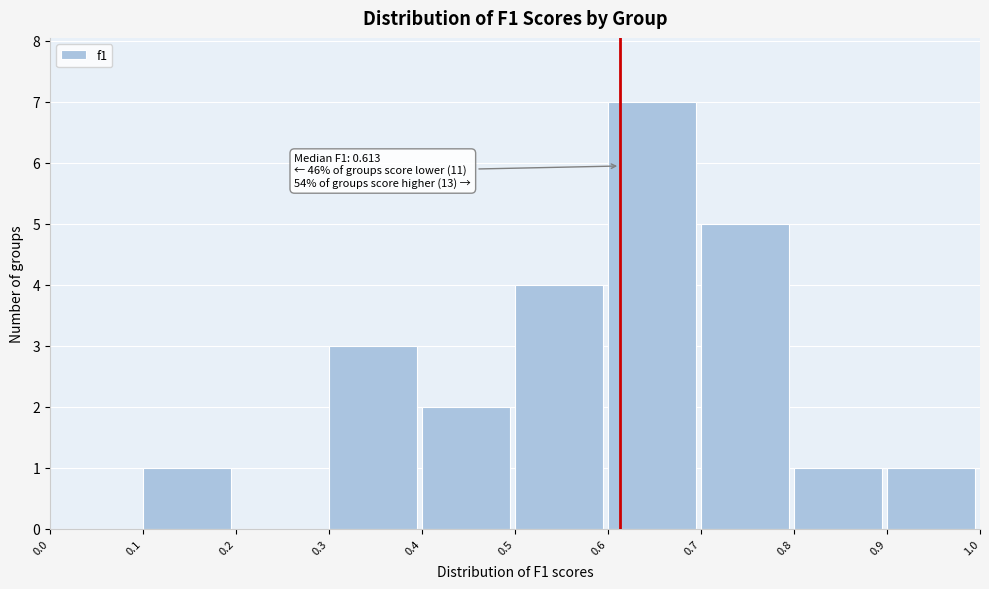

Reading right to left, list all the values displayed in this chart.

0.9=1	0.8=1	0.7=5	0.6=7	0.5=4	0.4=2	0.3=3	0.2=0	0.1=1	0.0=0